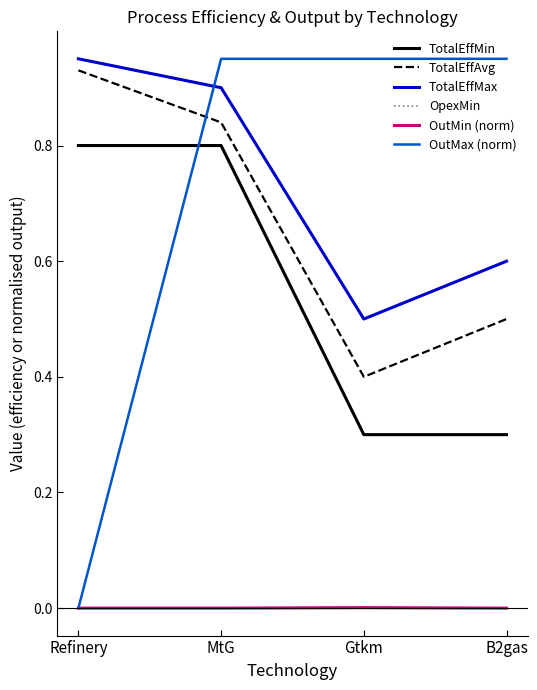

At which label does OutMax (norm) reach its minimum?

Refinery